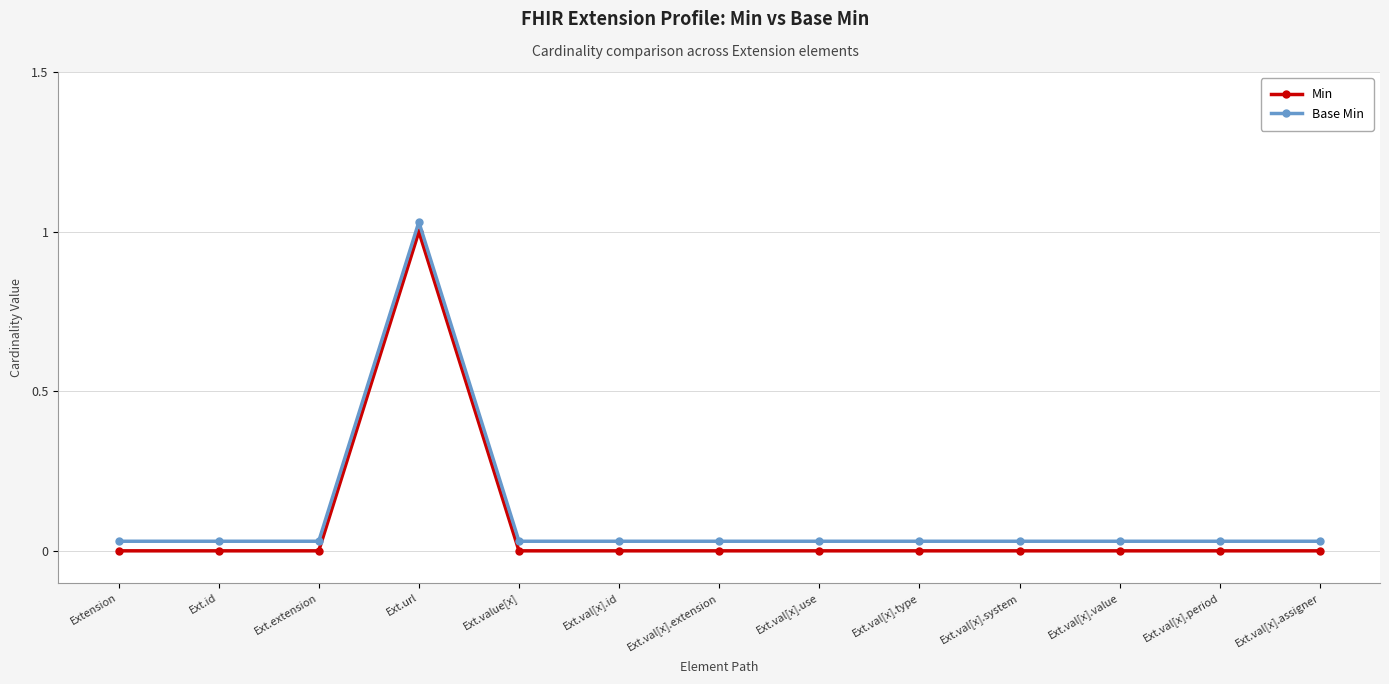

What is the average value of the Min series?

0.1